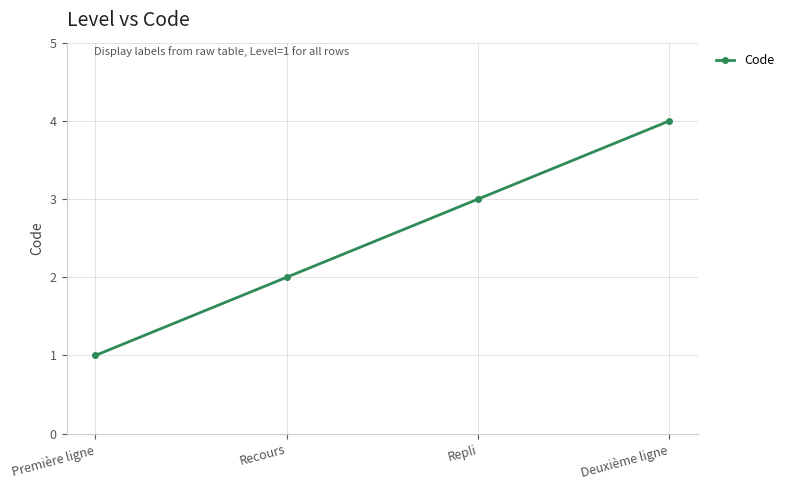

Is this an area chart (filled region under the line)?

No